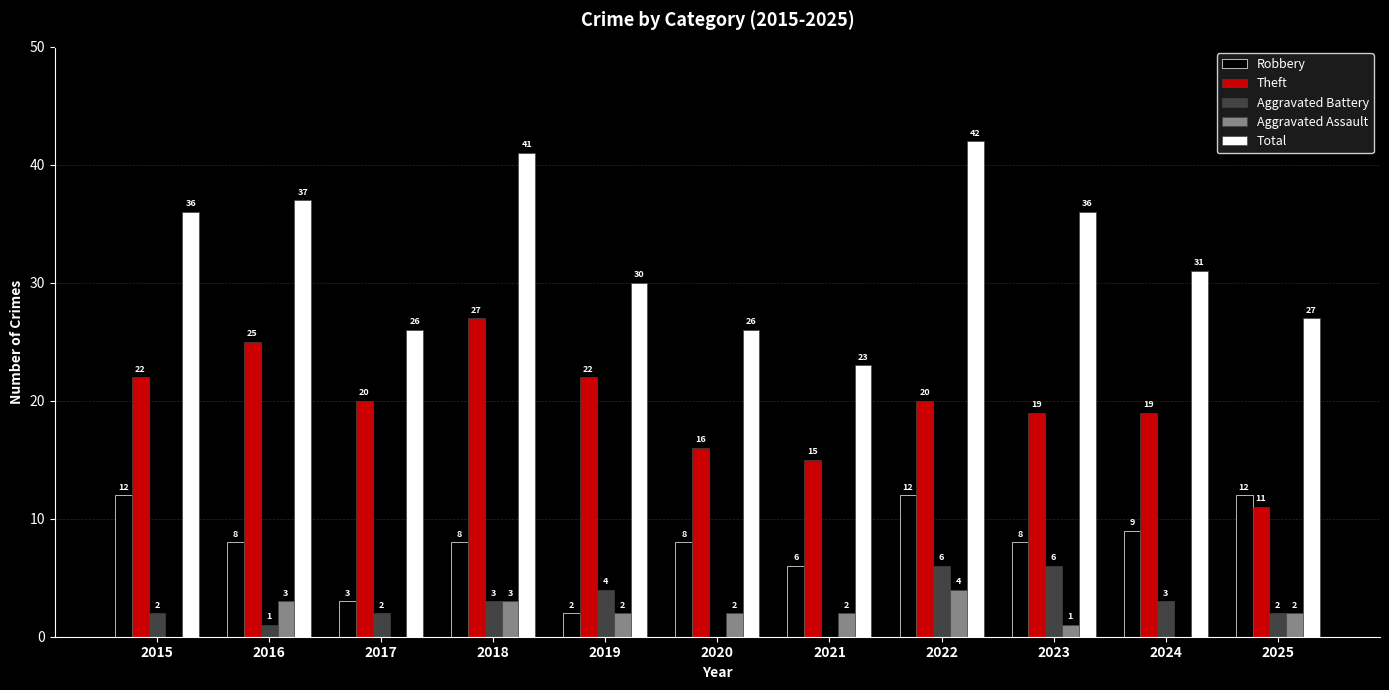

True or false: Aggravated Assault has a value of 1 at 2023.

True